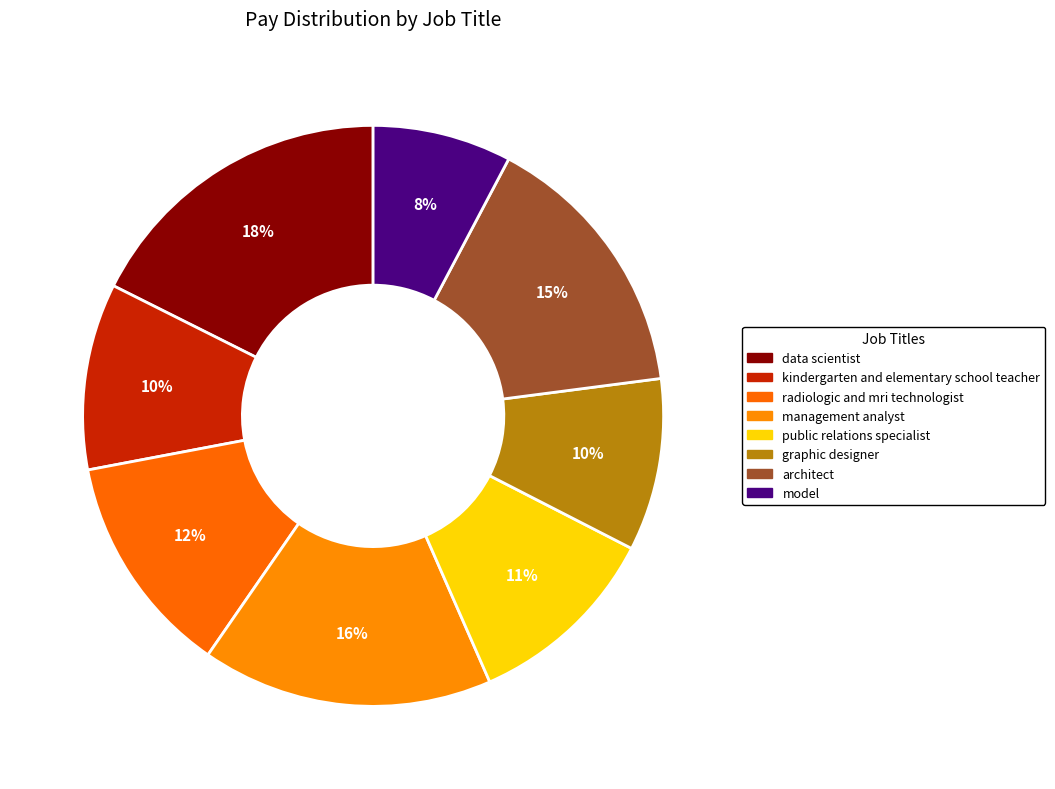

How many slices are in this pie chart?

8